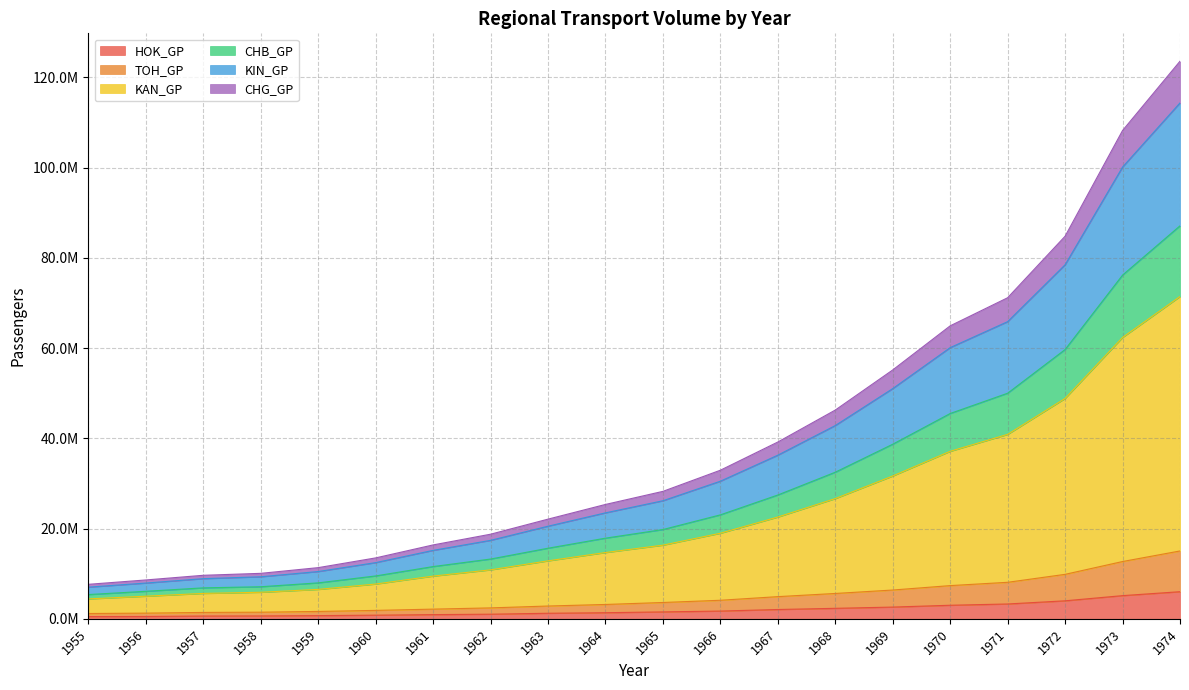

True or false: chg_gp and toh_gp intersect in this chart.

False